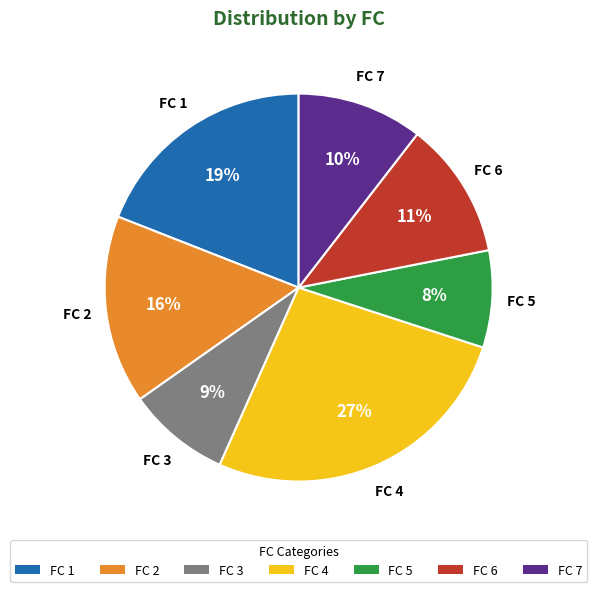

Which has a higher value, FC 5 or FC 4?

FC 4